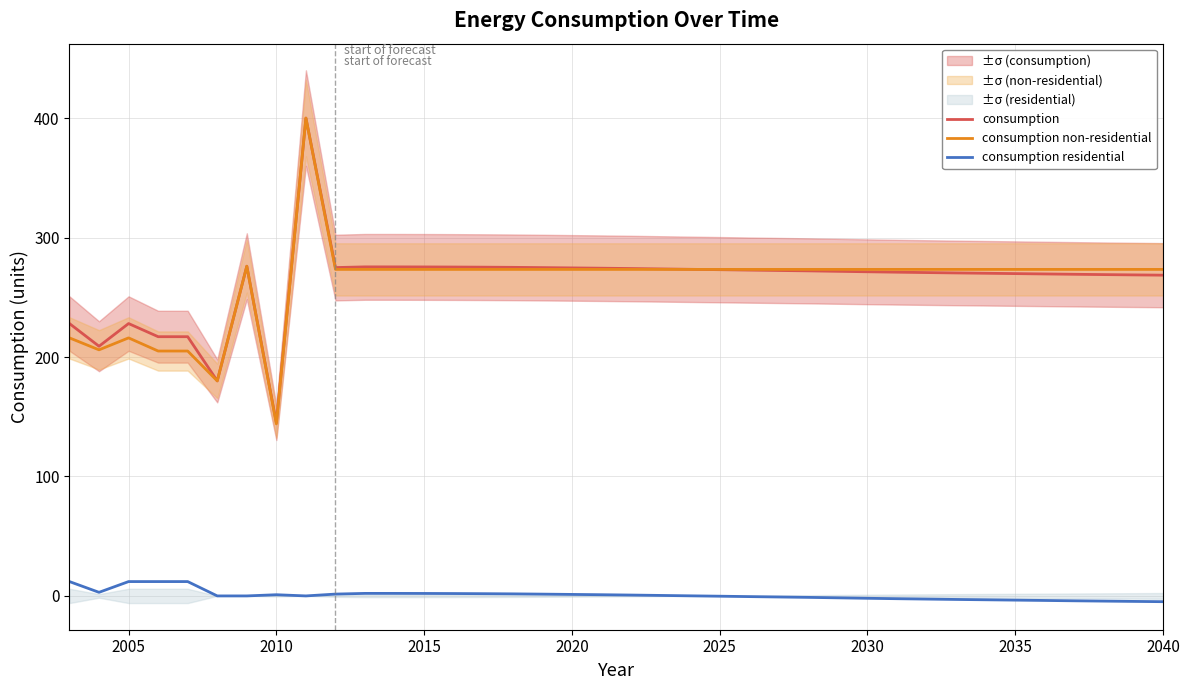

What is the difference between the maximum and second lowest values in the consumption series?

220.0